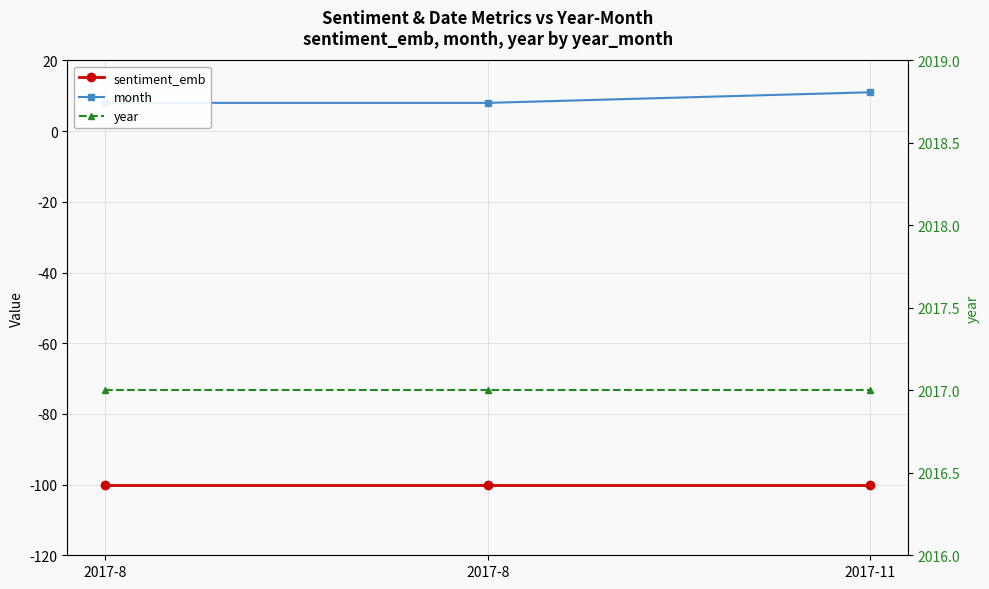

What is the value of the year point at the 1st from the left?

2017